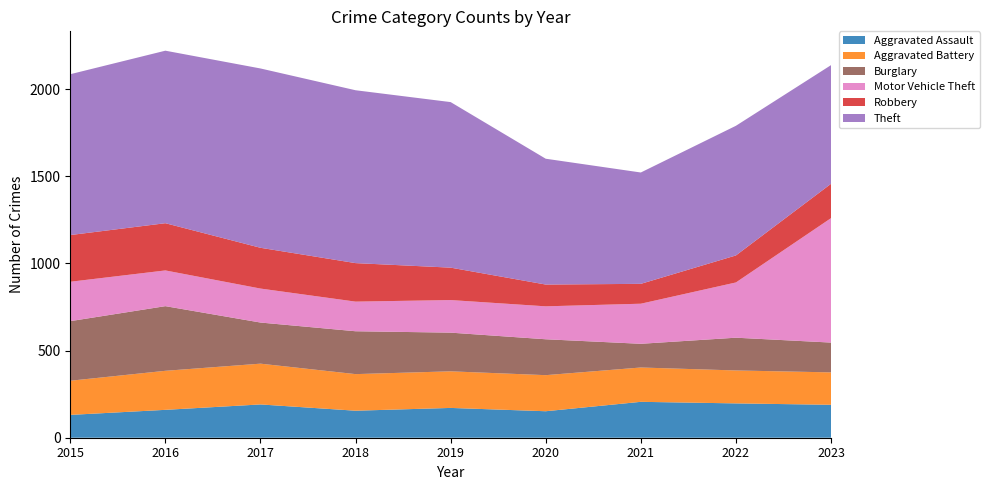

Reading right to left, transcribe all the data shown in this chart.

Aggravated Assault: 2023=189	2022=197	2021=206	2020=152	2019=171	2018=155	2017=191	2016=160	2015=131
Aggravated Battery: 2023=186	2022=189	2021=197	2020=207	2019=210	2018=210	2017=234	2016=224	2015=196
Burglary: 2023=171	2022=188	2021=136	2020=206	2019=222	2018=246	2017=236	2016=371	2015=342
Motor Vehicle Theft: 2023=714	2022=317	2021=230	2020=189	2019=187	2018=170	2017=195	2016=205	2015=226
Robbery: 2023=197	2022=155	2021=114	2020=125	2019=186	2018=221	2017=234	2016=271	2015=268
Theft: 2023=681	2022=744	2021=639	2020=722	2019=950	2018=992	2017=1029	2016=990	2015=923